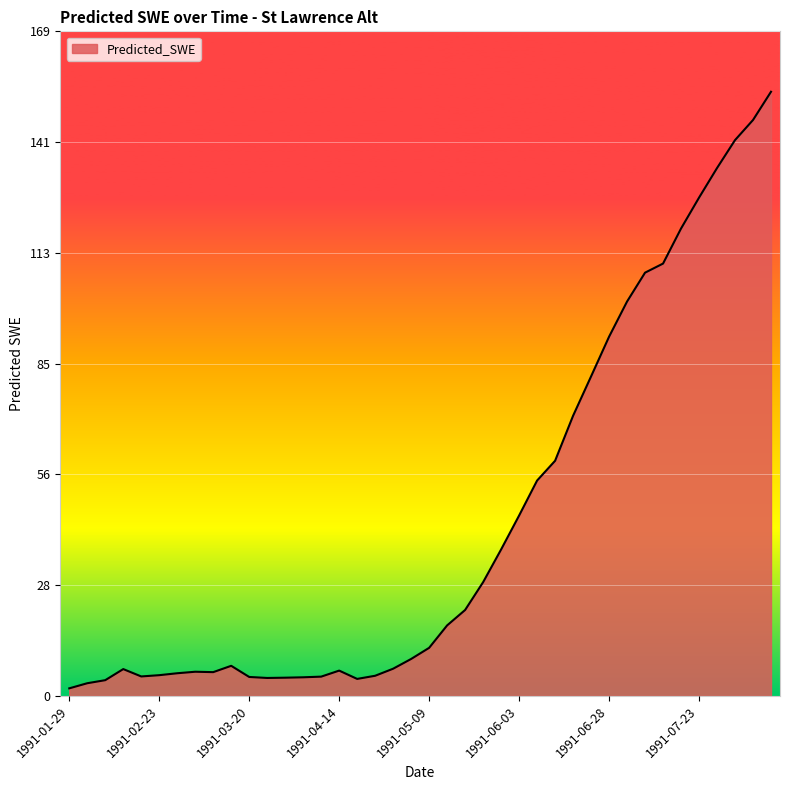

What is the greatest value displayed?

153.8